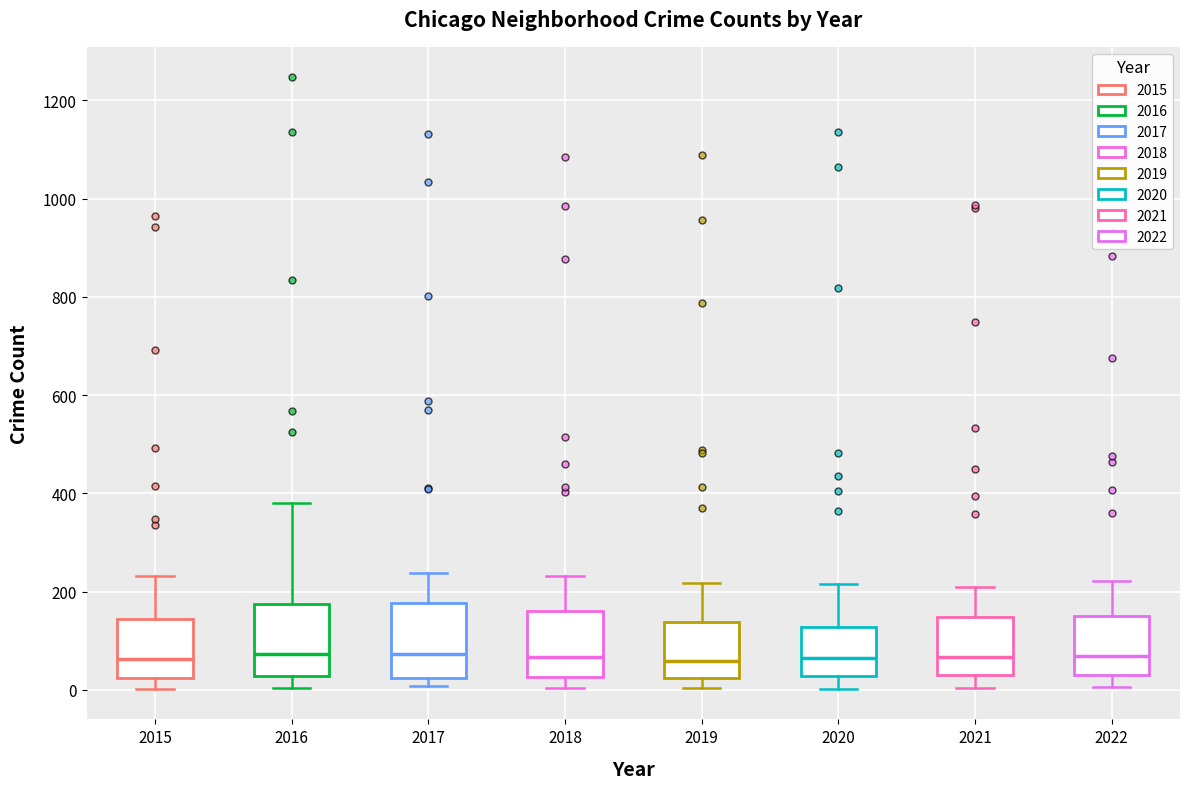

Reading left to right, transcribe this box plot: for each box, give where its median line is, the range the box spans, and where its two whiskers end, as read against the y-axis. The values are not printed on the chart, so give them approximately, as read against the axis.

2015: median 60, box 20 to 140, whiskers 0 to 240
2016: median 80, box 20 to 180, whiskers 0 to 380
2017: median 80, box 20 to 180, whiskers 0 to 240
2018: median 60, box 20 to 160, whiskers 0 to 240
2019: median 60, box 20 to 140, whiskers 0 to 220
2020: median 60, box 20 to 120, whiskers 0 to 220
2021: median 60, box 40 to 140, whiskers 0 to 220
2022: median 60, box 40 to 160, whiskers 0 to 220